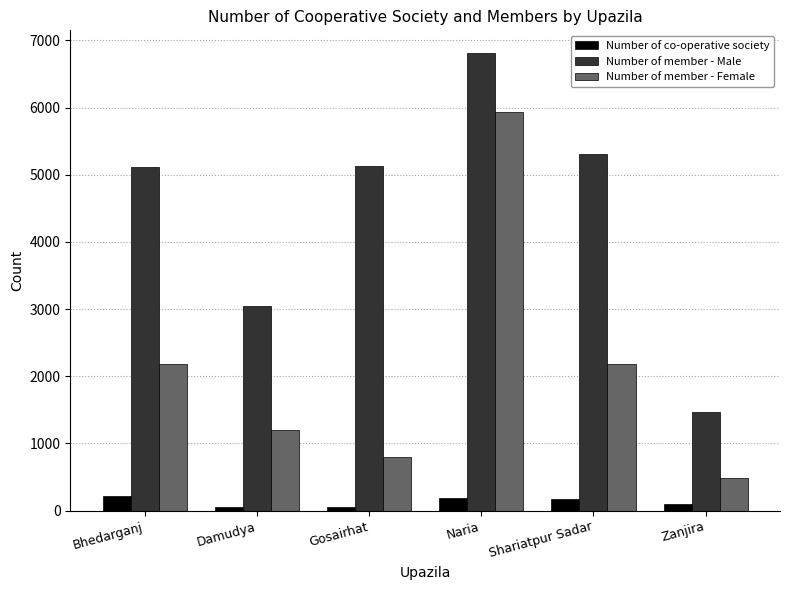

List the series in order of their peak value, lowest first.

Number of co-operative society, Number of member - Female, Number of member - Male